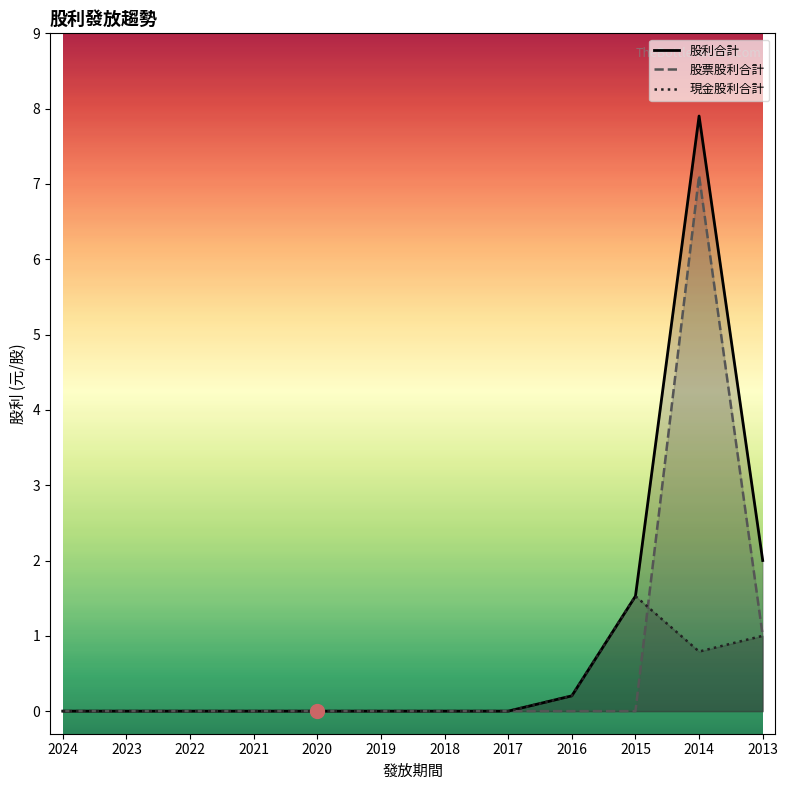

Reading left to right, what are all the values shown in this chart?

現金股利合計: 2024=0.0	2023=0.0	2022=0.0	2021=0.0	2020=0.0	2019=0.0	2018=0.0	2017=0.0	2016=0.2	2015=1.5	2014=0.8	2013=1.0
股票股利合計: 2024=0.0	2023=0.0	2022=0.0	2021=0.0	2020=0.0	2019=0.0	2018=0.0	2017=0.0	2016=0.0	2015=0.0	2014=7.1	2013=1.0
股利合計: 2024=0.0	2023=0.0	2022=0.0	2021=0.0	2020=0.0	2019=0.0	2018=0.0	2017=0.0	2016=0.2	2015=1.5	2014=7.9	2013=2.0